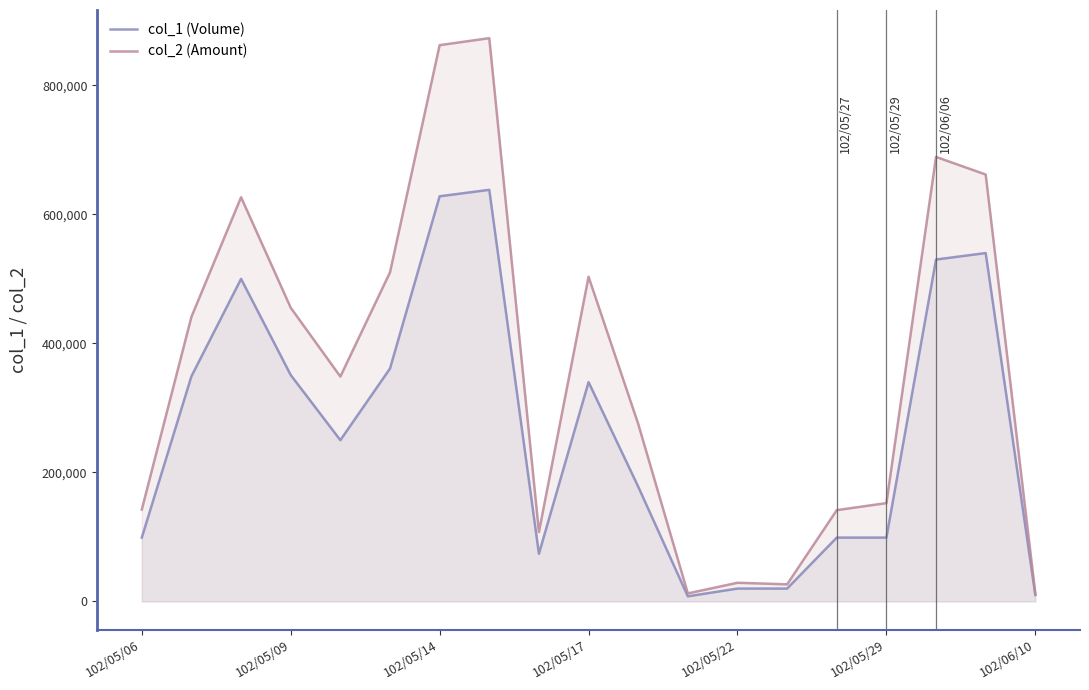

At which category is the sum across all series the highest?

7